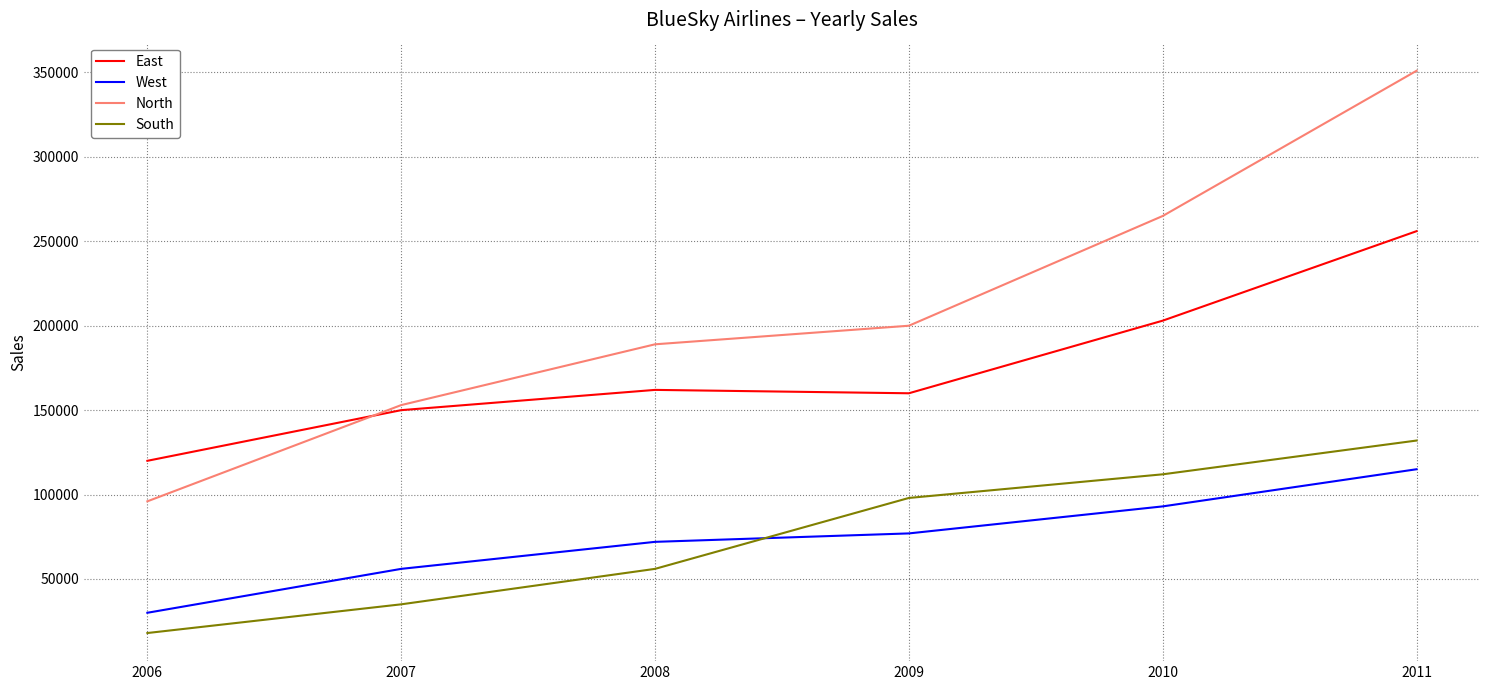

True or false: South has a value of 98000 at 2009.

True